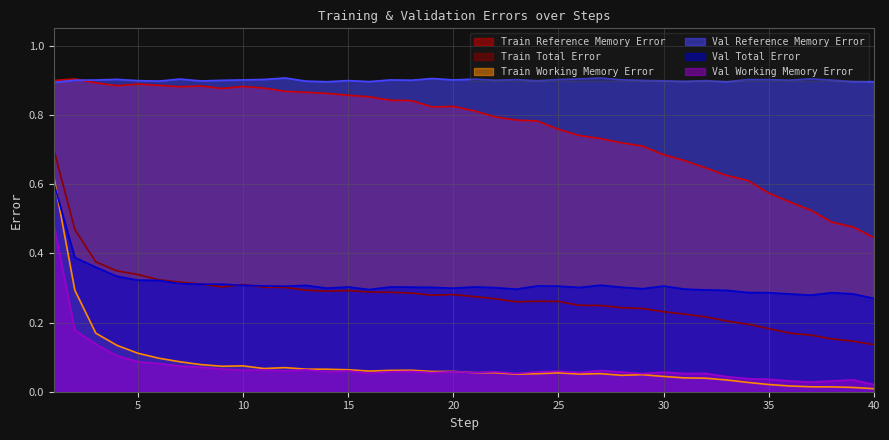

What is the value of the val_reference_memory_error point at the 8th from the left?

0.9